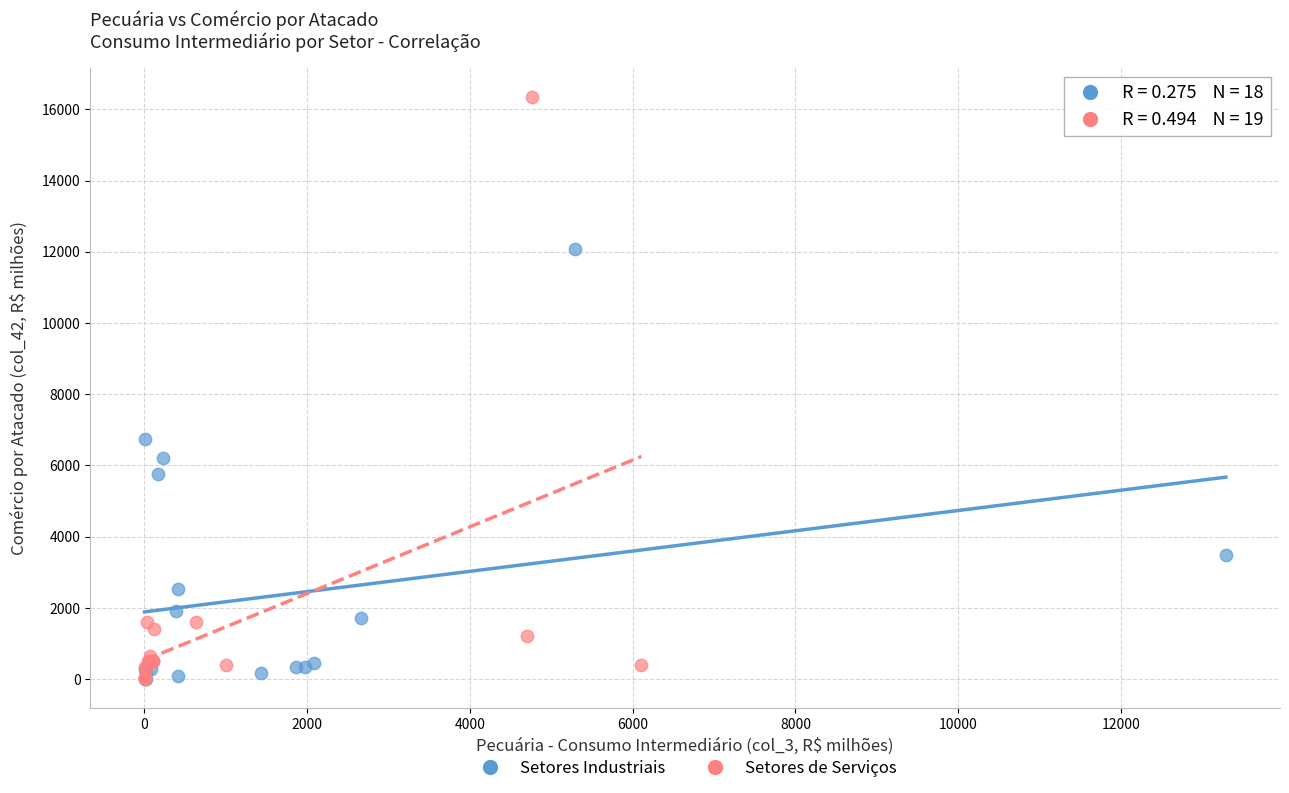

What are all the series names shown in the legend?

Setores Industriais, Setores de Serviços